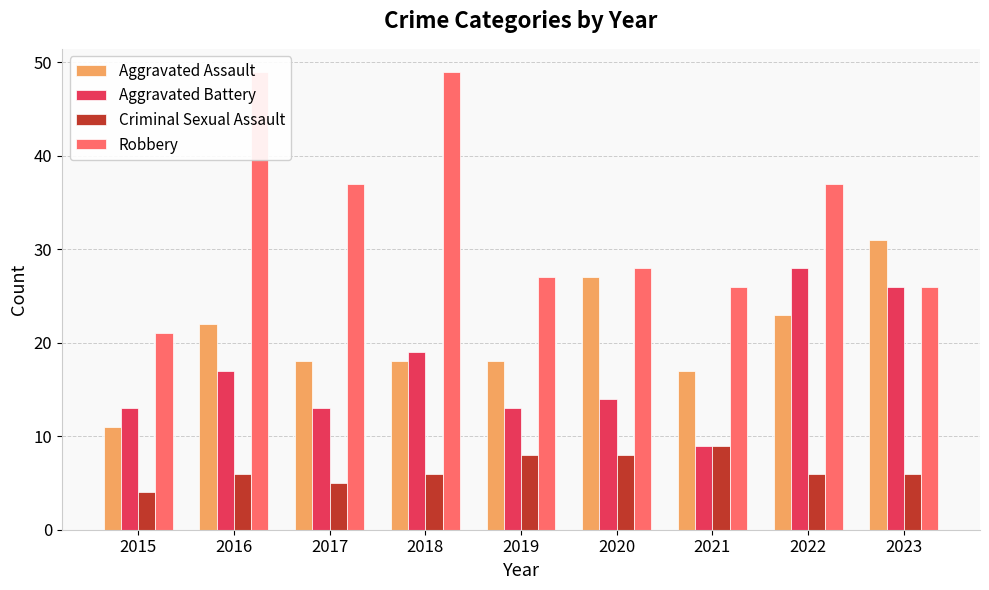

What is the highest value of the Aggravated Battery series?

28